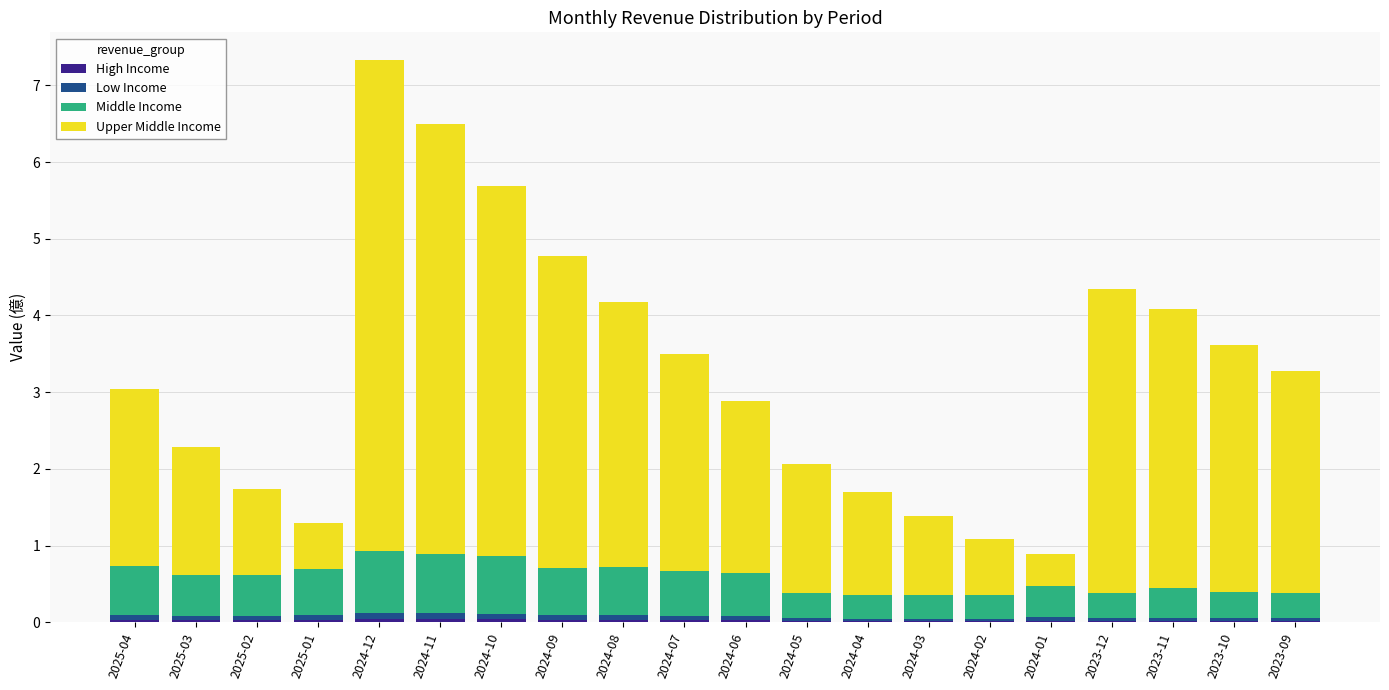

At which category is the sum across all series the highest?

2024-12